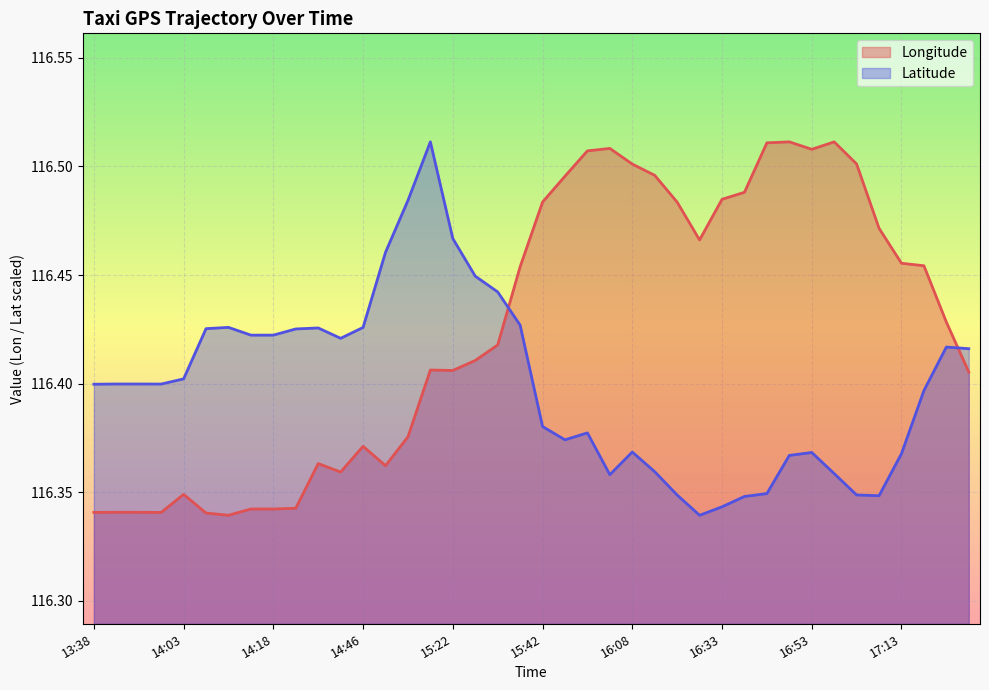

True or false: lat has more than 0 interior local peaks.

True